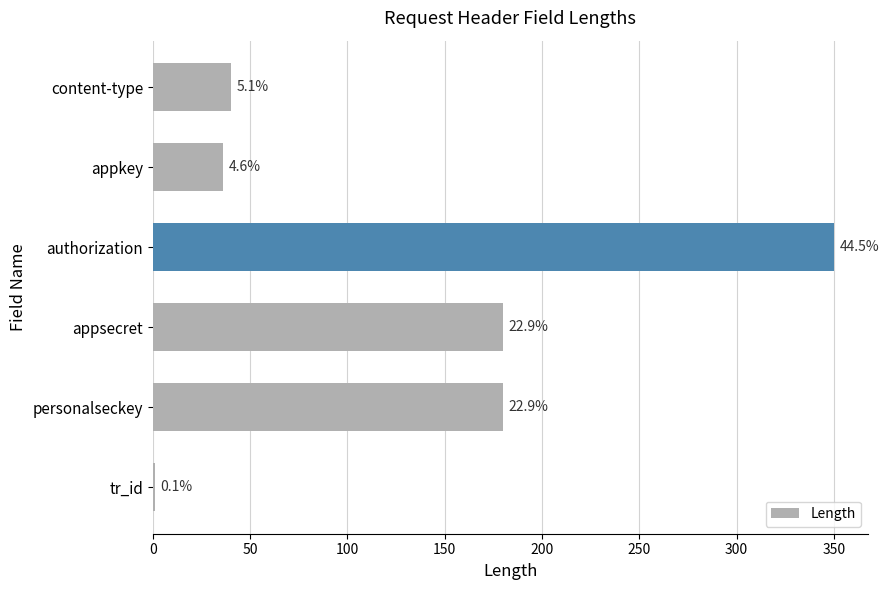

Are the bars horizontal?

Yes